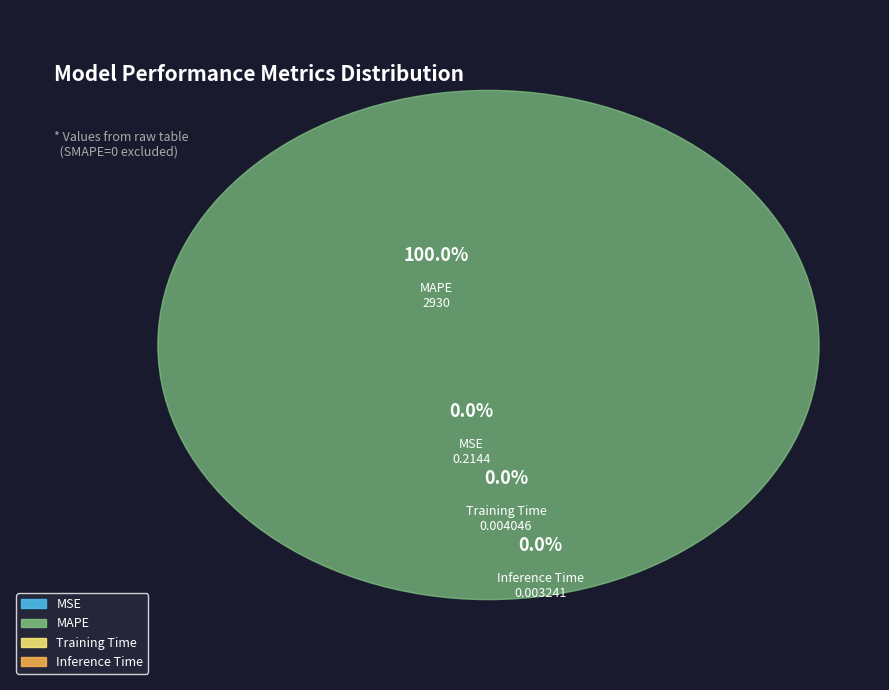

How many segments does this pie chart have?

4